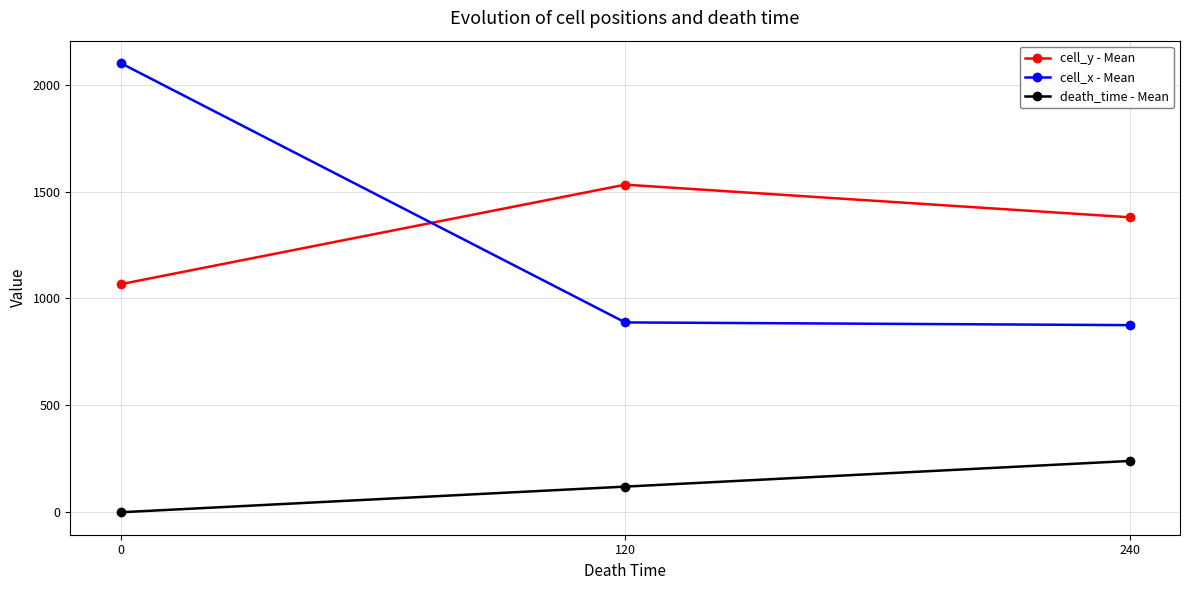

Reading right to left, transcribe all the data shown in this chart.

cell_y - Mean: 240=1379.9	120=1532.5	0=1067.0
cell_x - Mean: 240=875.4	120=888.1	0=2101.0
death_time - Mean: 240=240.0	120=120.0	0=0.0